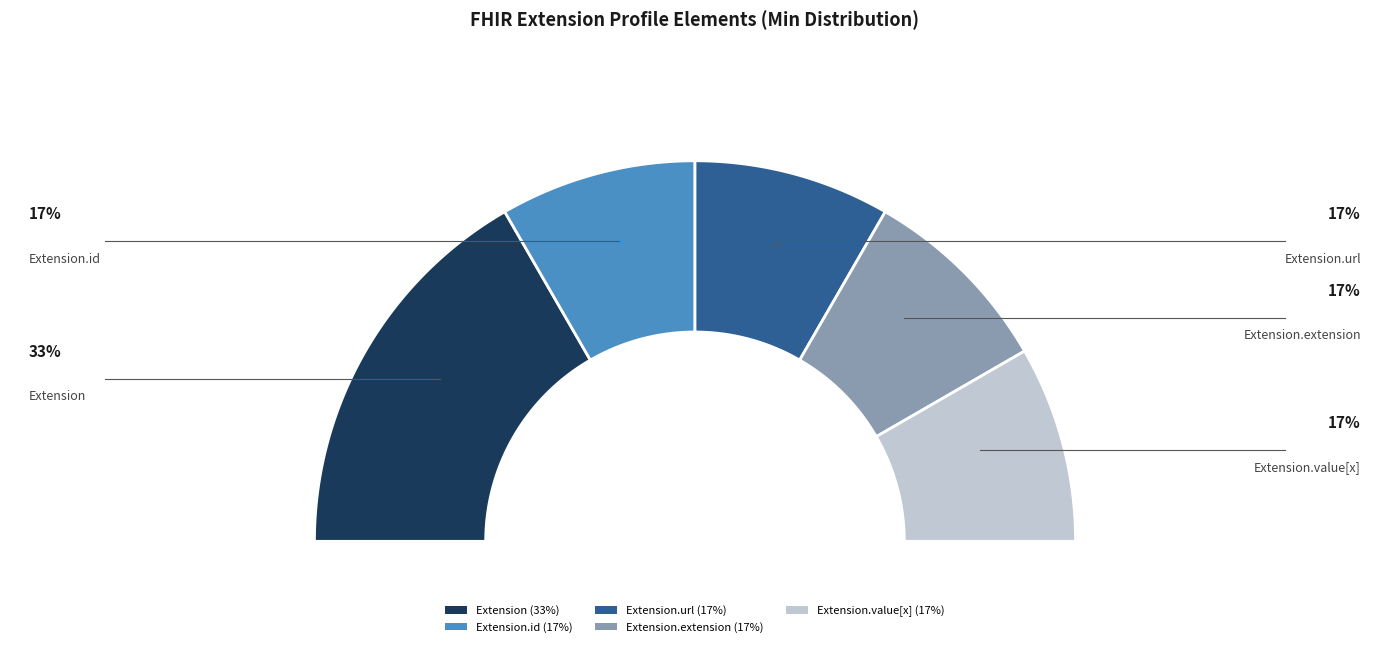

Count the number of slices in the pie.

5